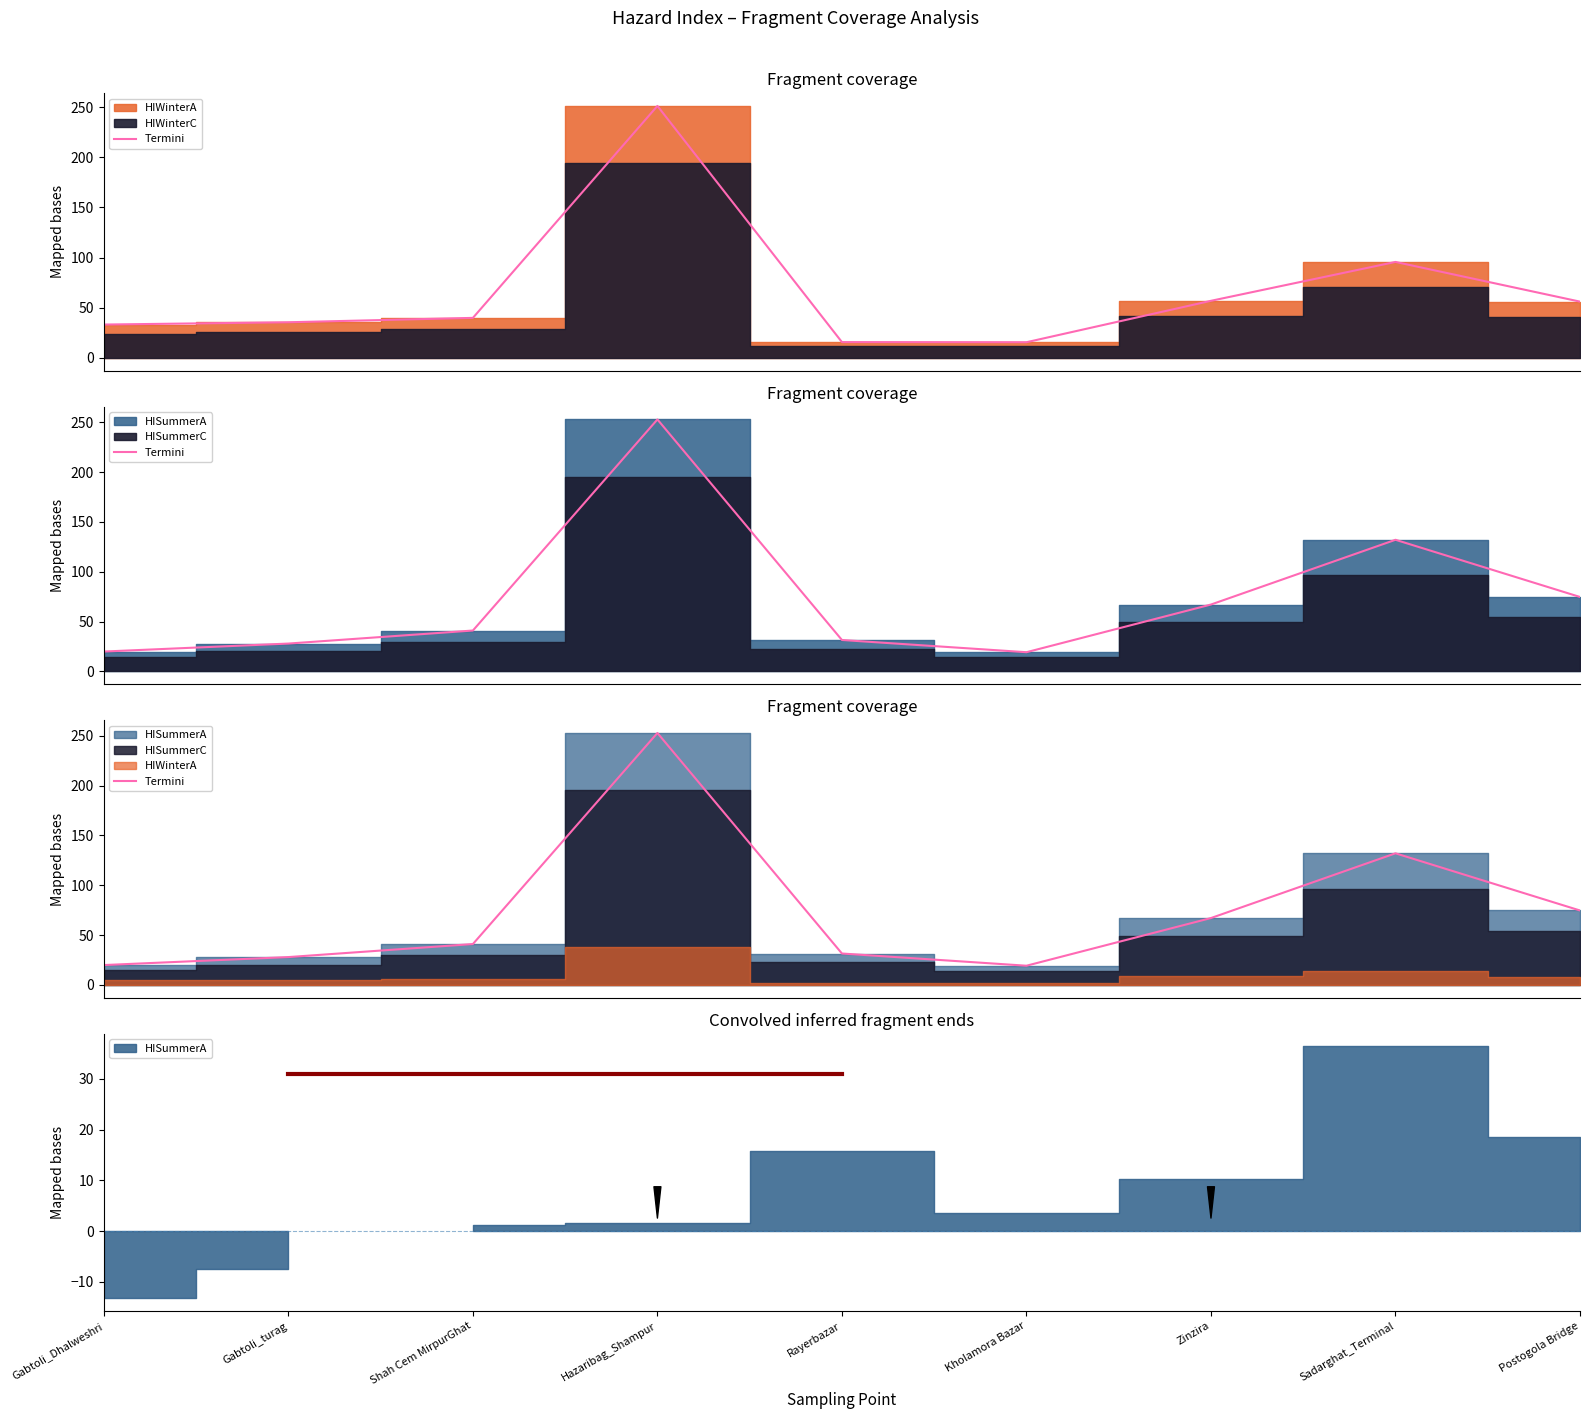

Approximately how many times larger is the value at Hazaribag_Shampur compared to Zinzira?

3.8